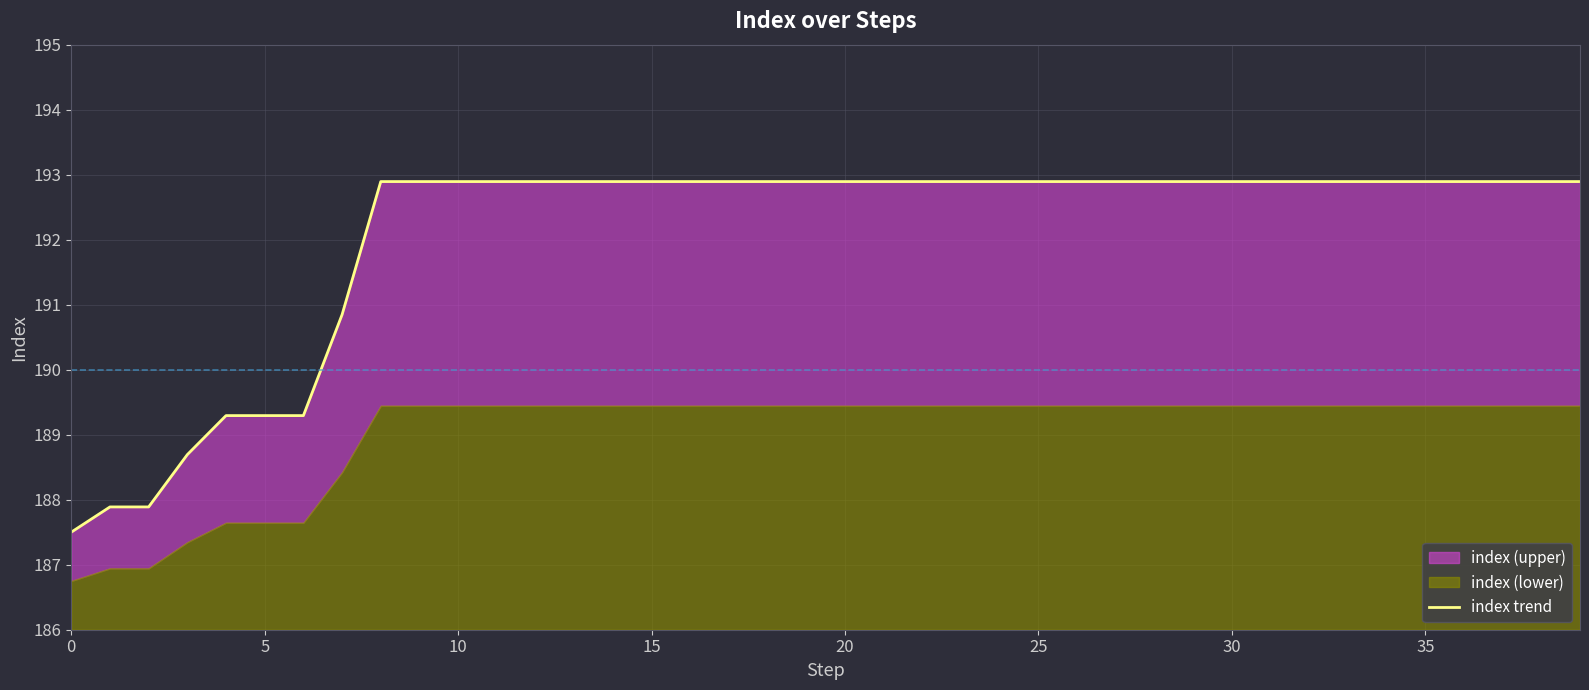

What is the greatest value displayed?

192.9